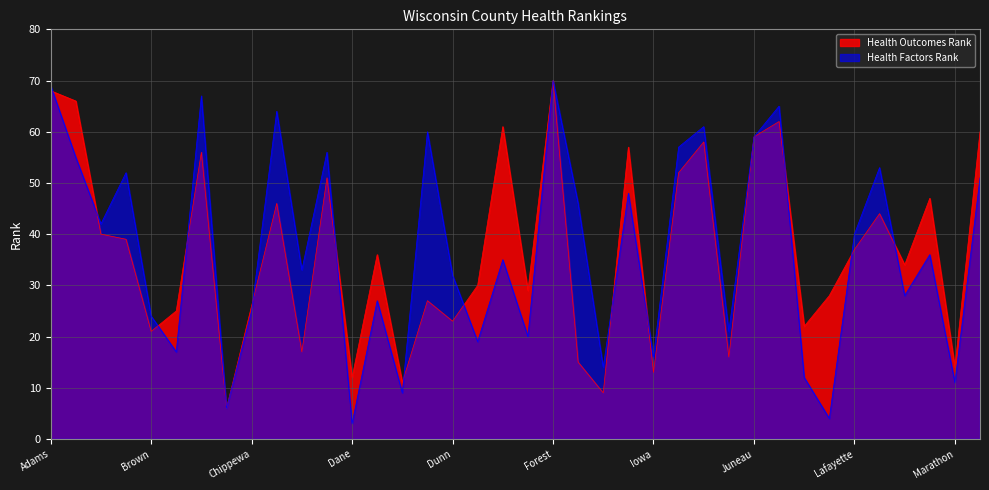

Which category has the highest value in the Health Factors Rank series?

Forest